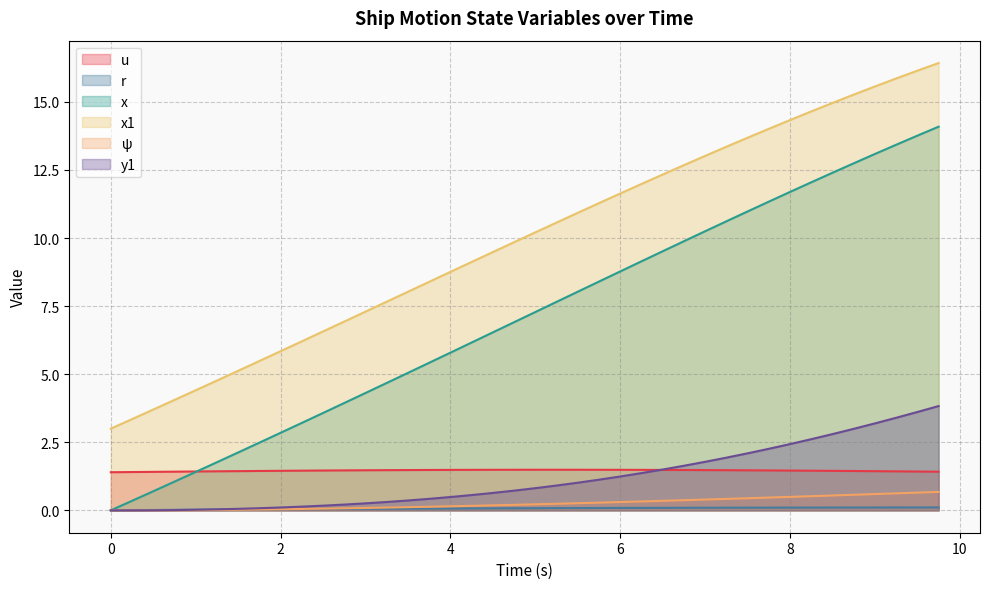

What is the value of the u point at the 25th from the left?

1.5